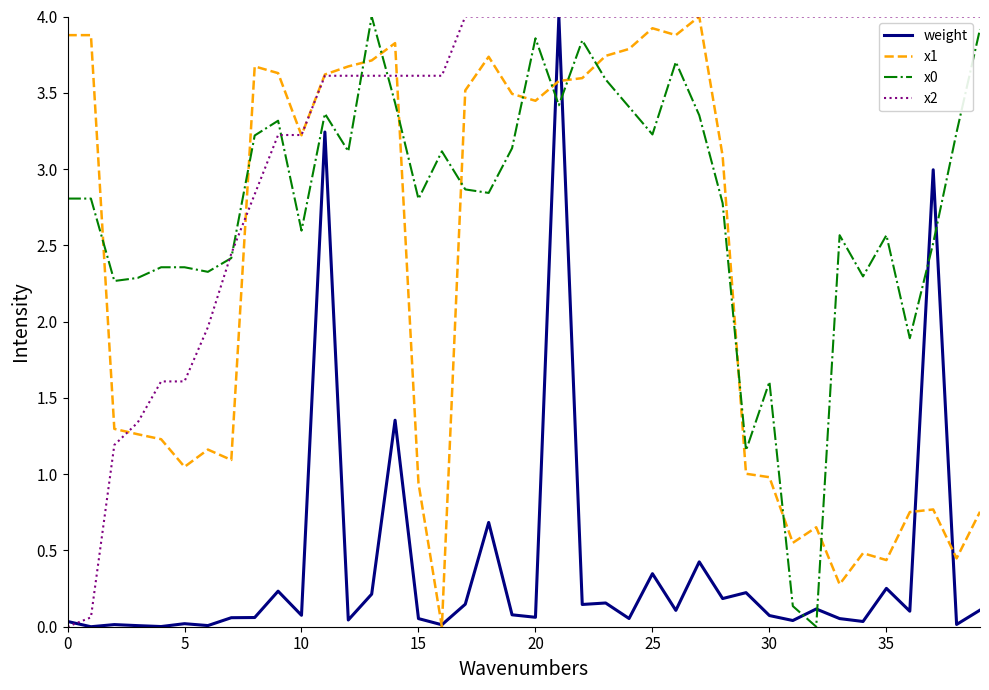

What is the maximum value for x2?

4.0